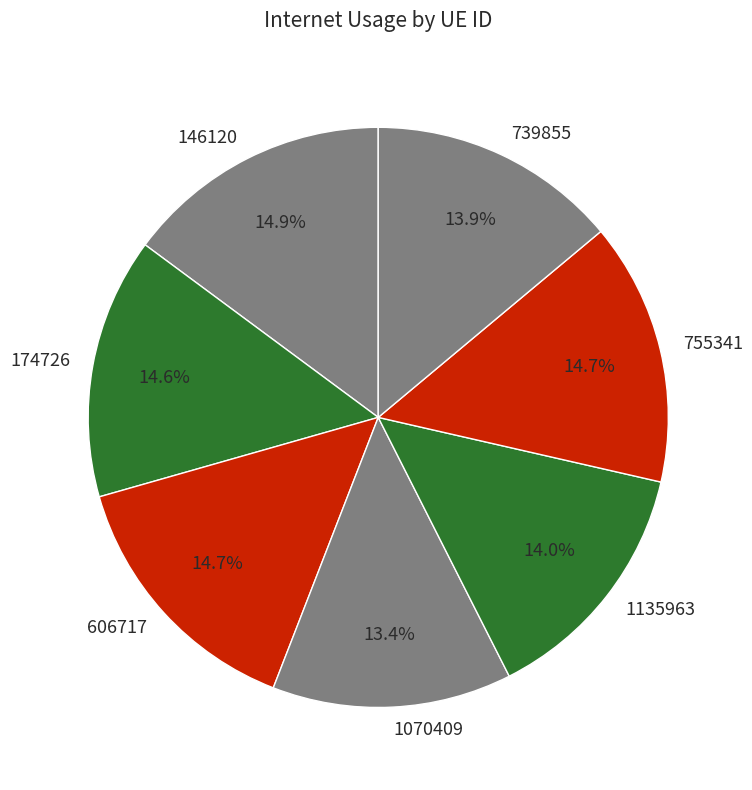

True or false: 146120 accounts for 15% of the total.

True